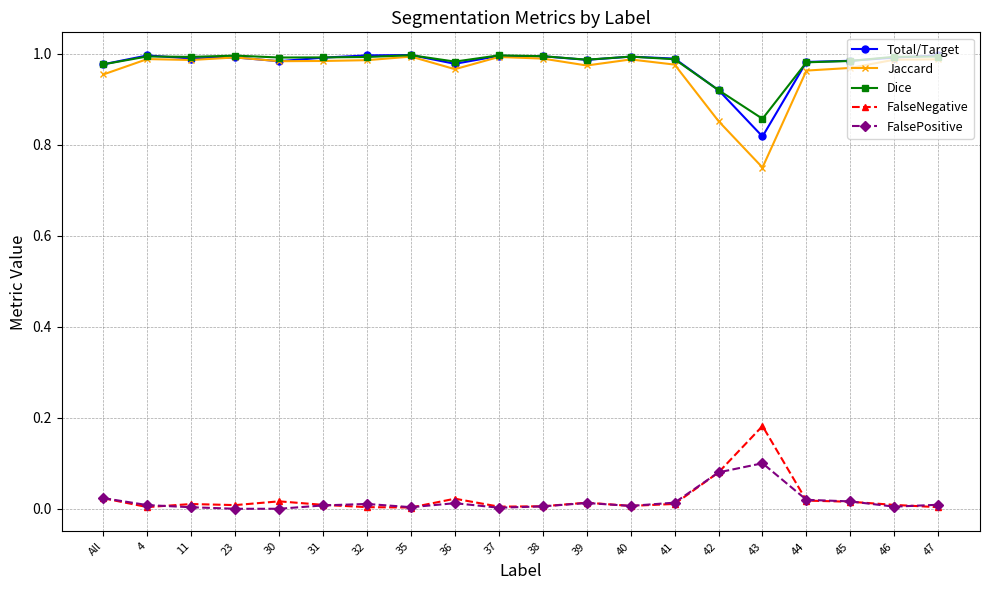

Which series has the largest range (max minus min)?

Jaccard